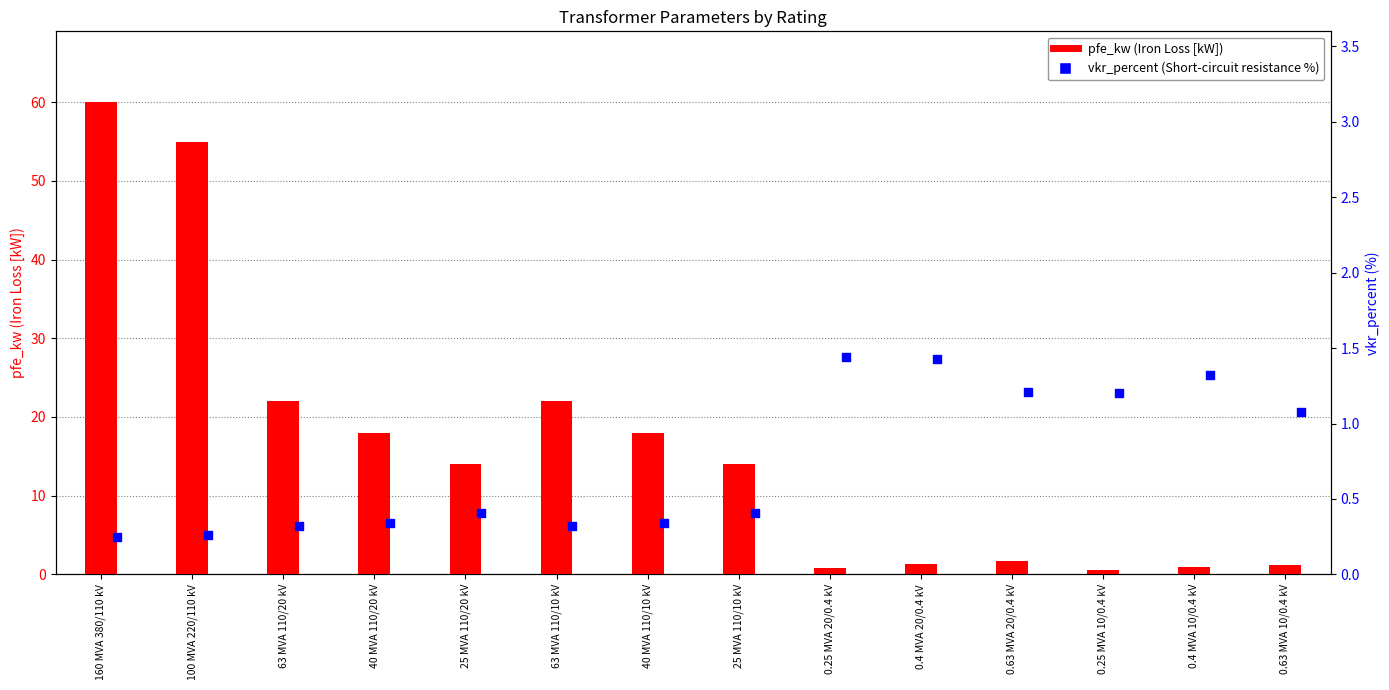

Which series has the largest total across all categories?

pfe_kw